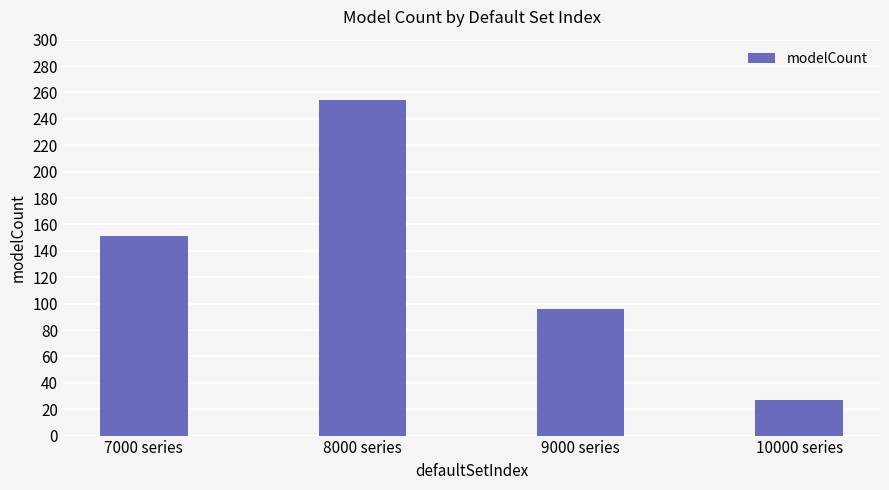

How many categories are shown in the chart?

4